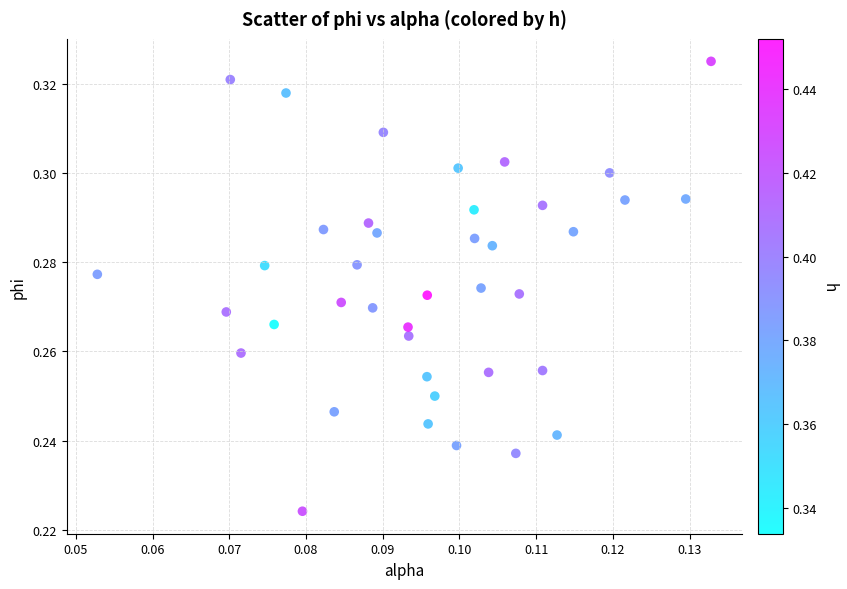

How many points are shown in the scatter plot?

40